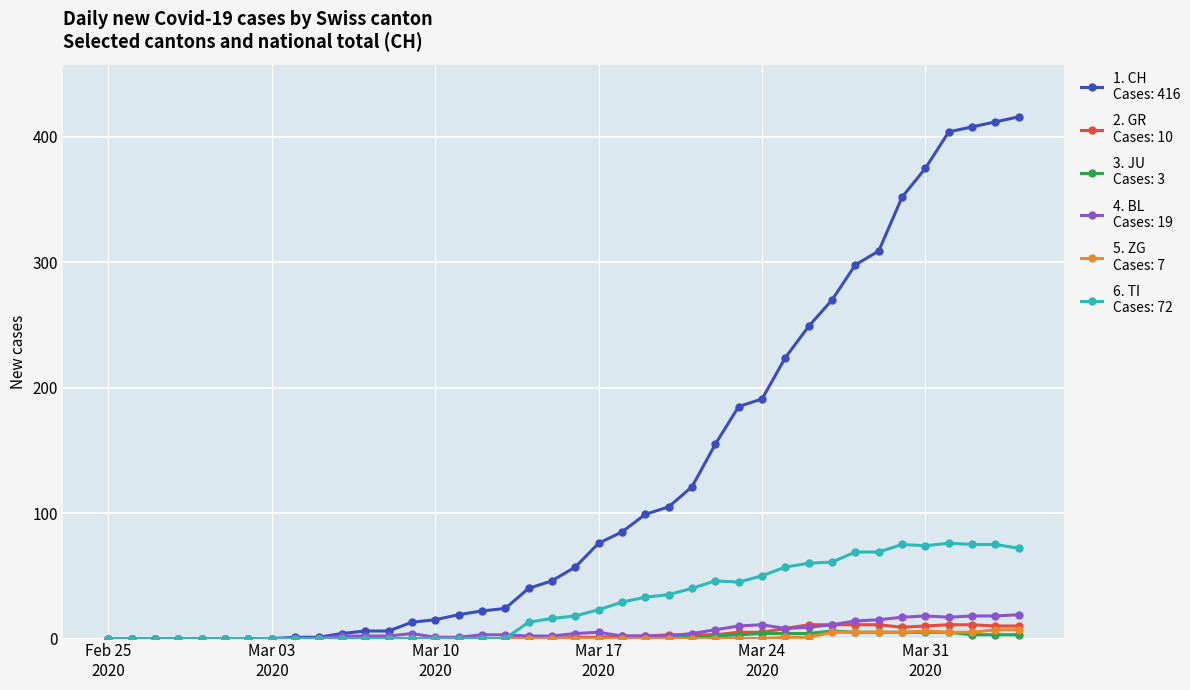

What is the maximum value shown in the chart?

416